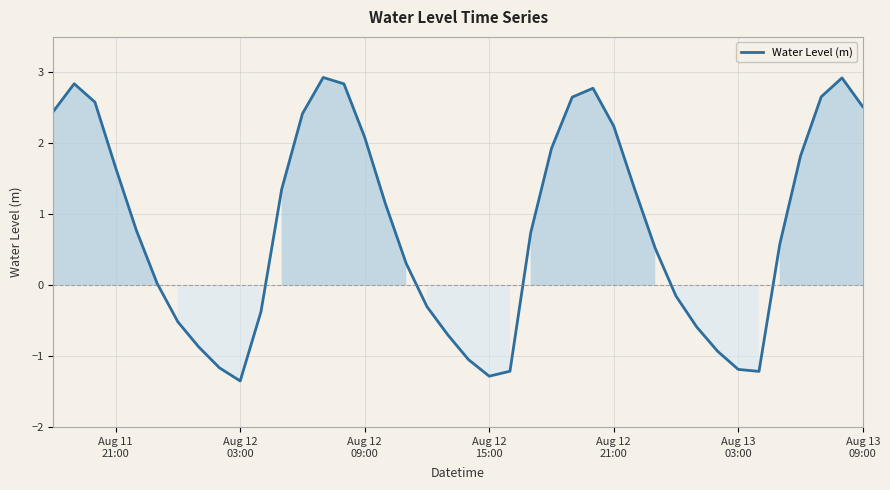

How many series are shown in this chart?

1